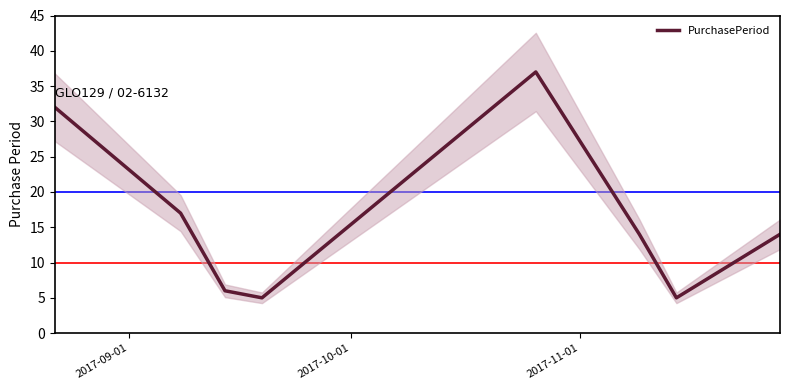

How many lines are shown in the chart?

1